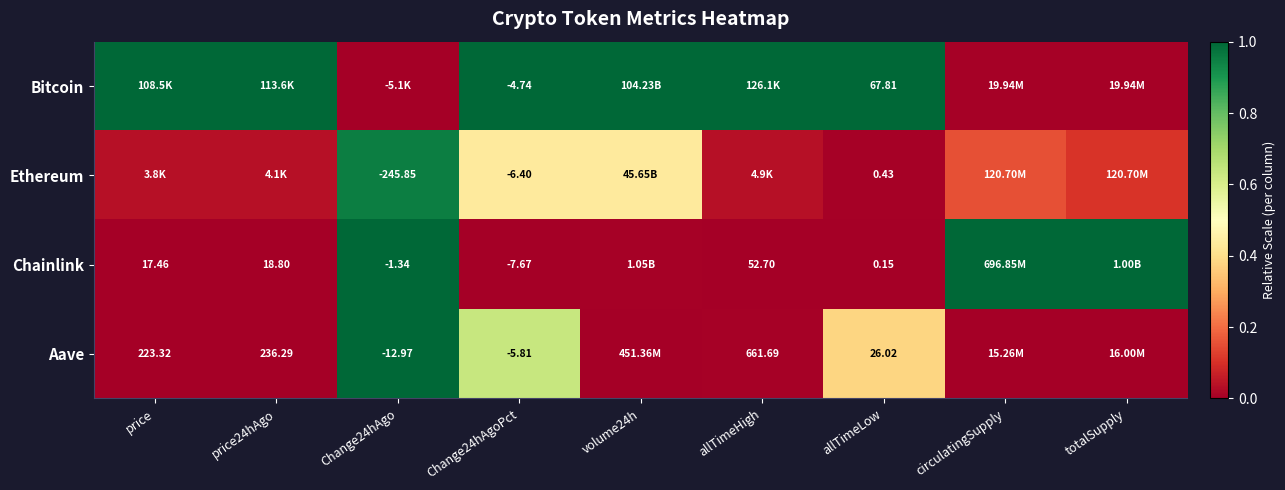

Rank the series at allTimeLow from highest to lowest value.

Bitcoin, Aave, Ethereum, Chainlink